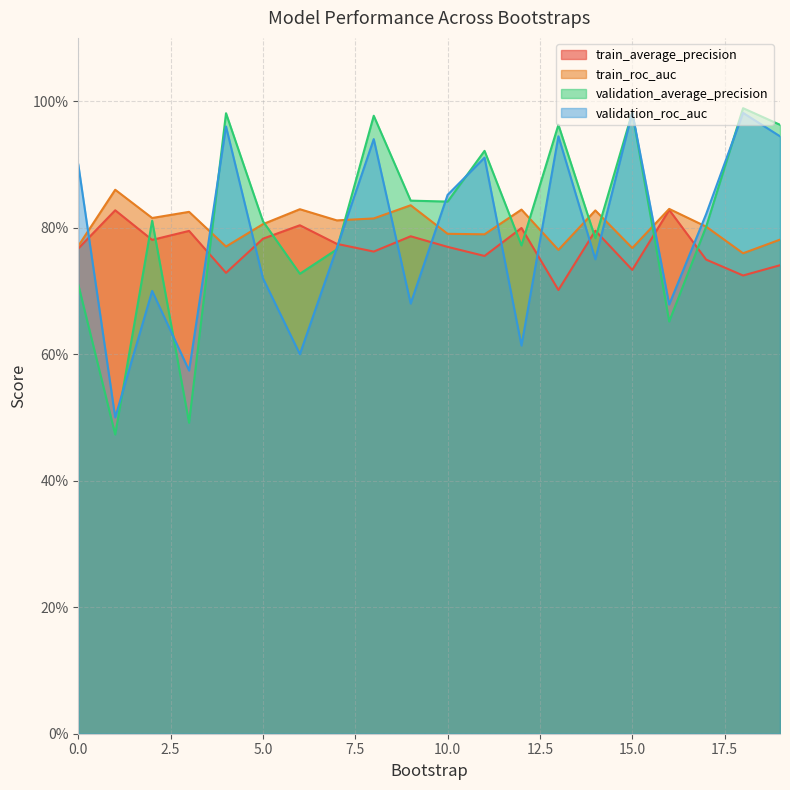

At which category does the chart reach its peak across all series?

18